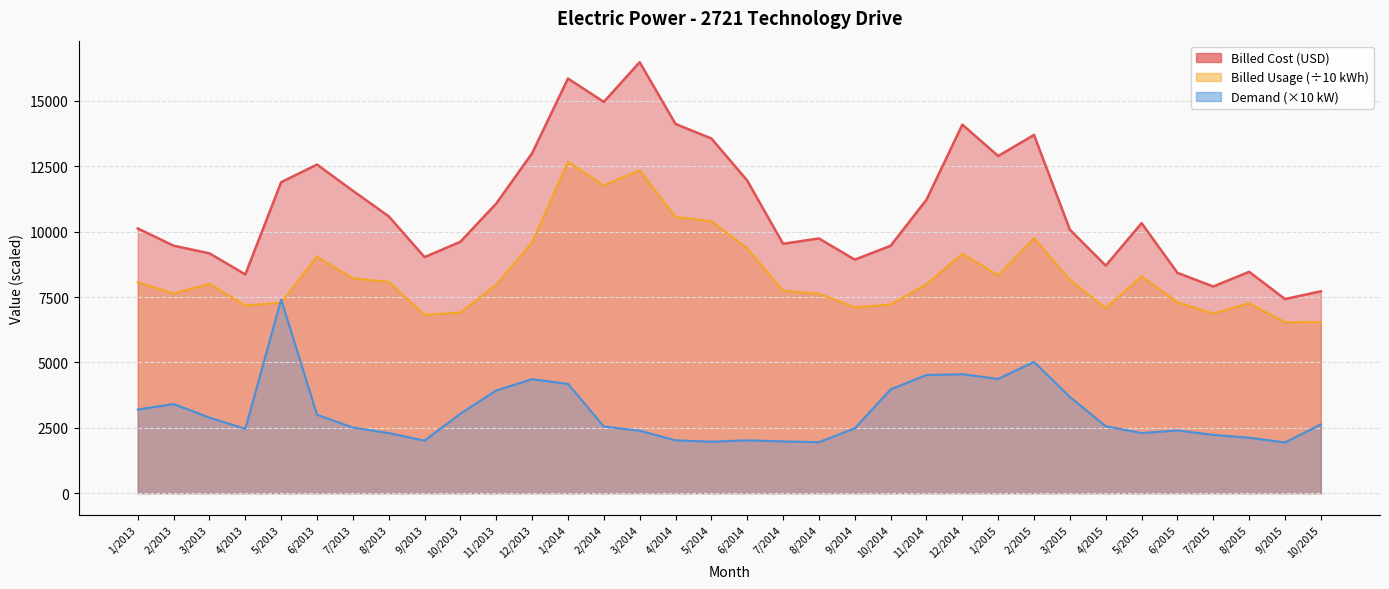

The Billed Cost series shows 5623.8 at 2/2015. True or false?

False